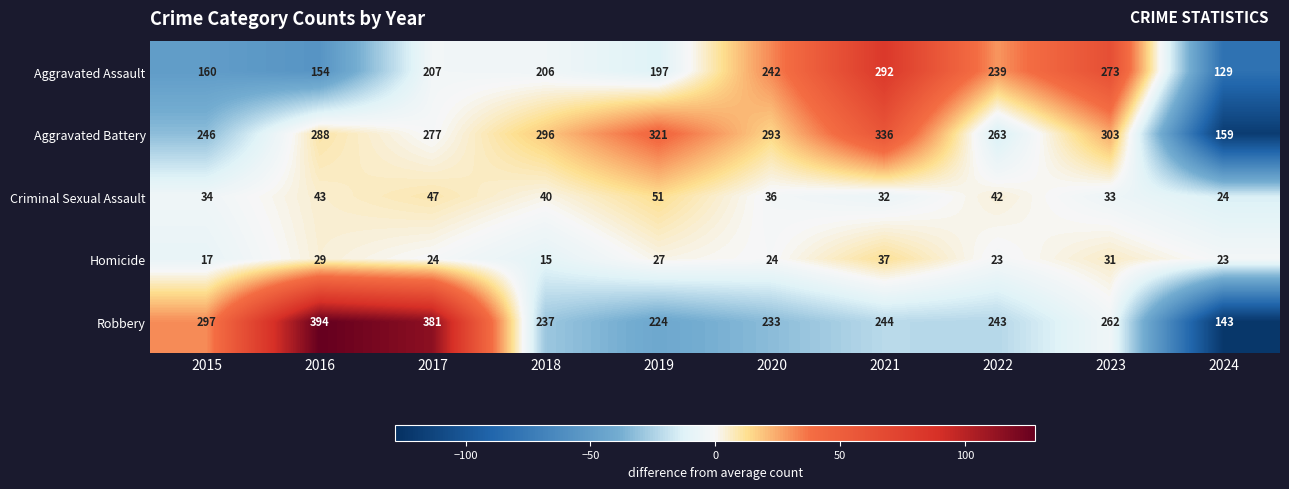

Where is Robbery nearest to the value 268?

2023